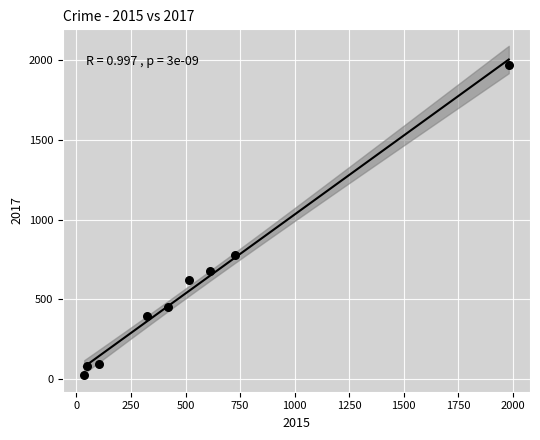

What Y value in the scatter plot is closest to 995?

780